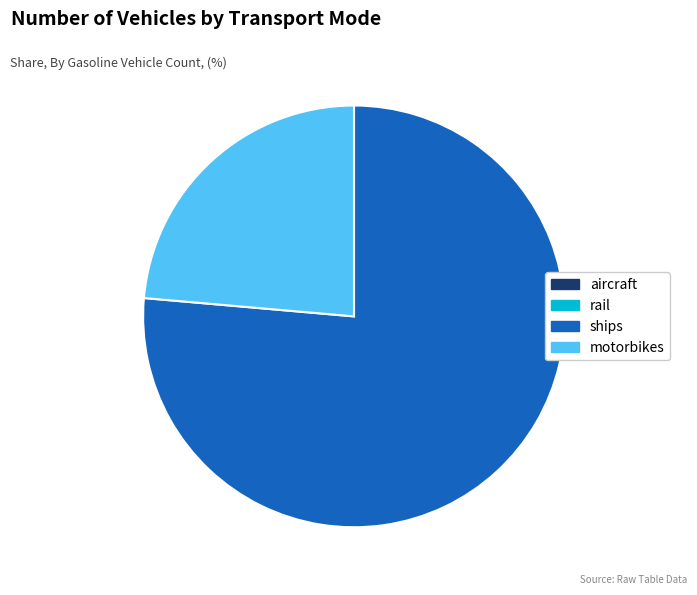

True or false: ships accounts for 71% of the total.

False